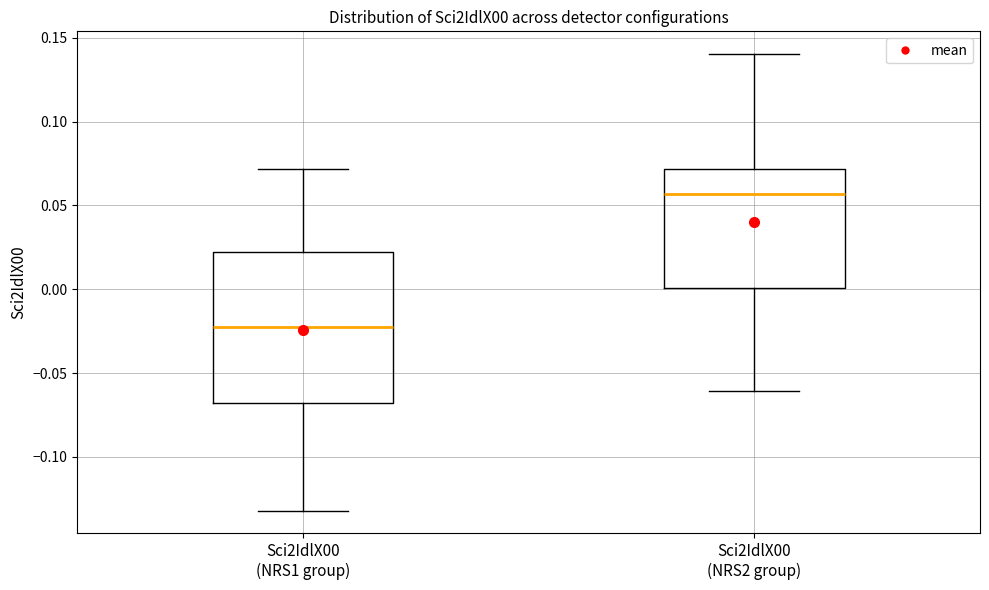

Which box is the tallest, from its lower edge to its upper edge?

Sci2IdlX00 (NRS1 group)